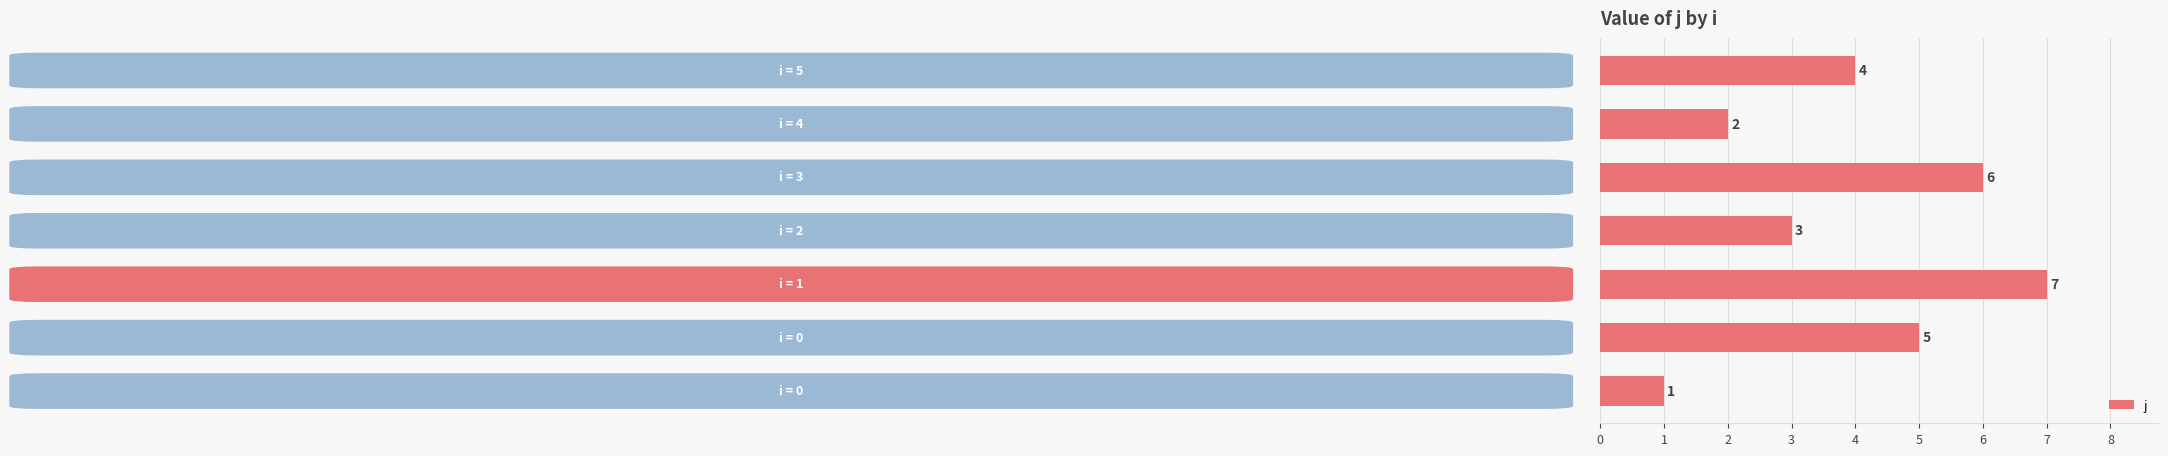

What is the greatest value displayed?

7